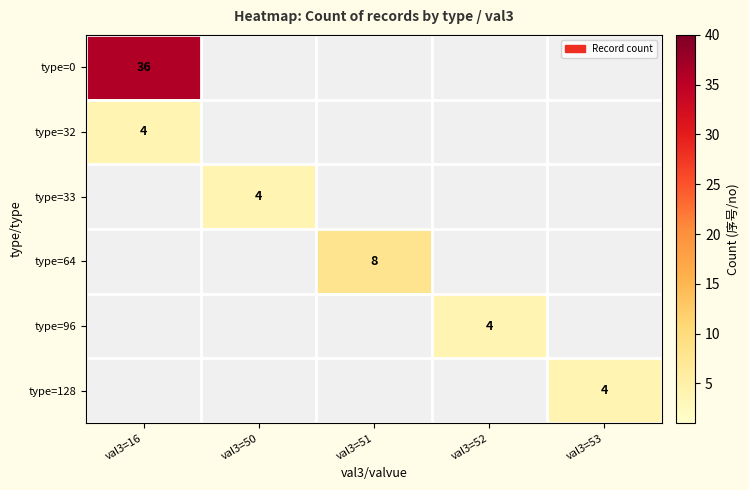

True or false: type=64 has a value of 8 at val3=51.

True